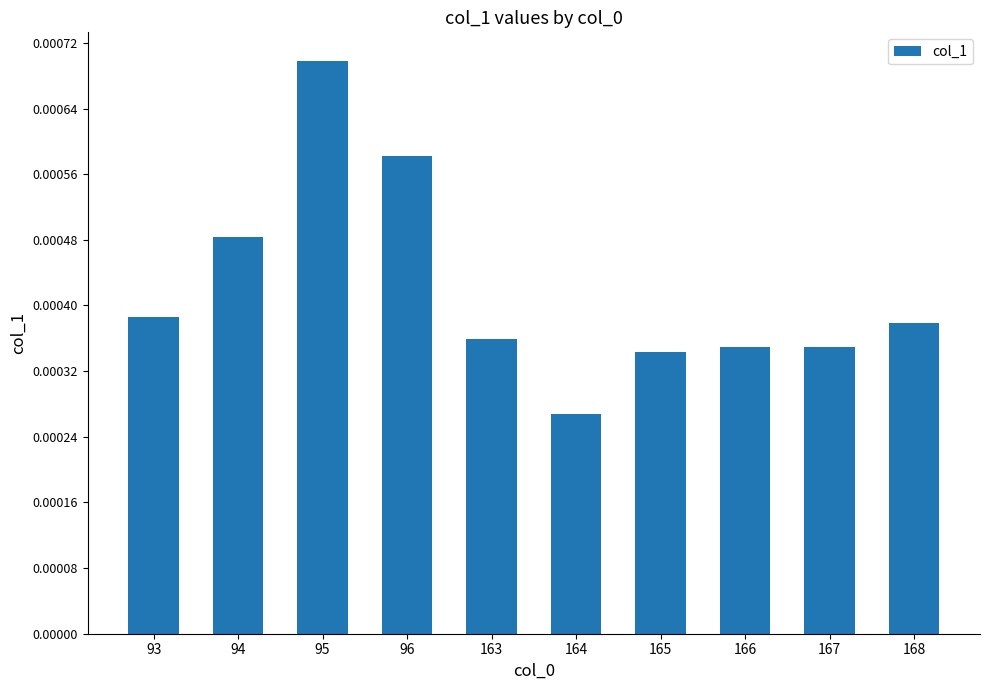

Between 163 and 168, which is larger?

168